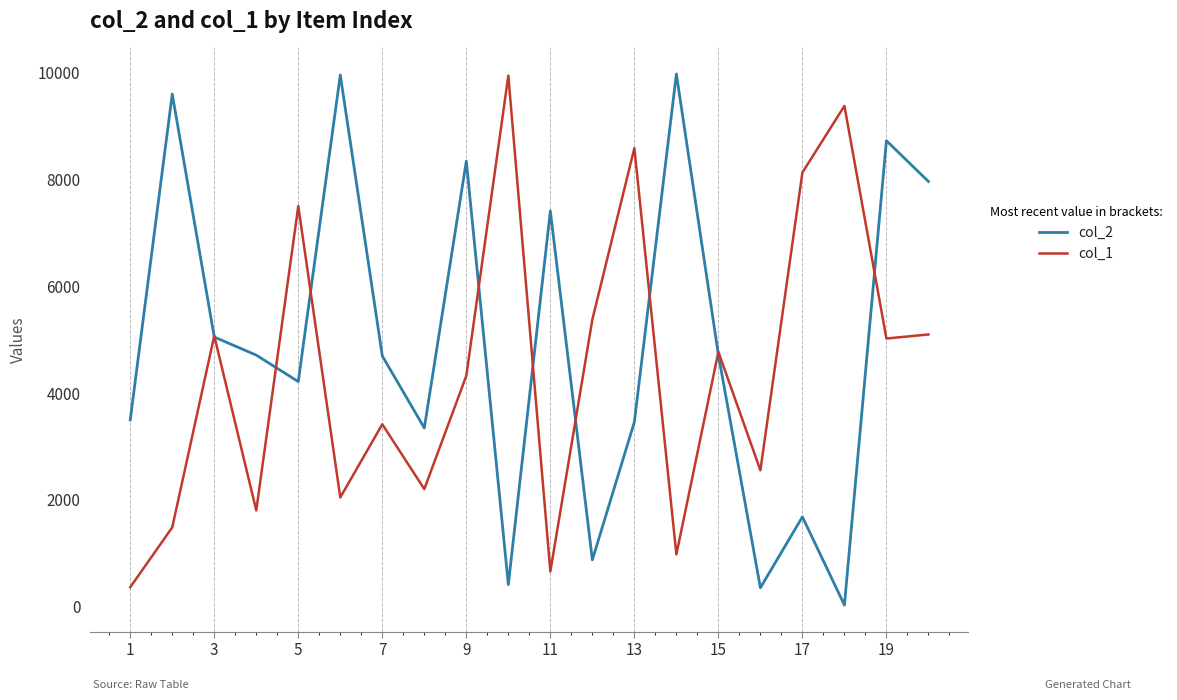

What is the greatest value displayed?

9976